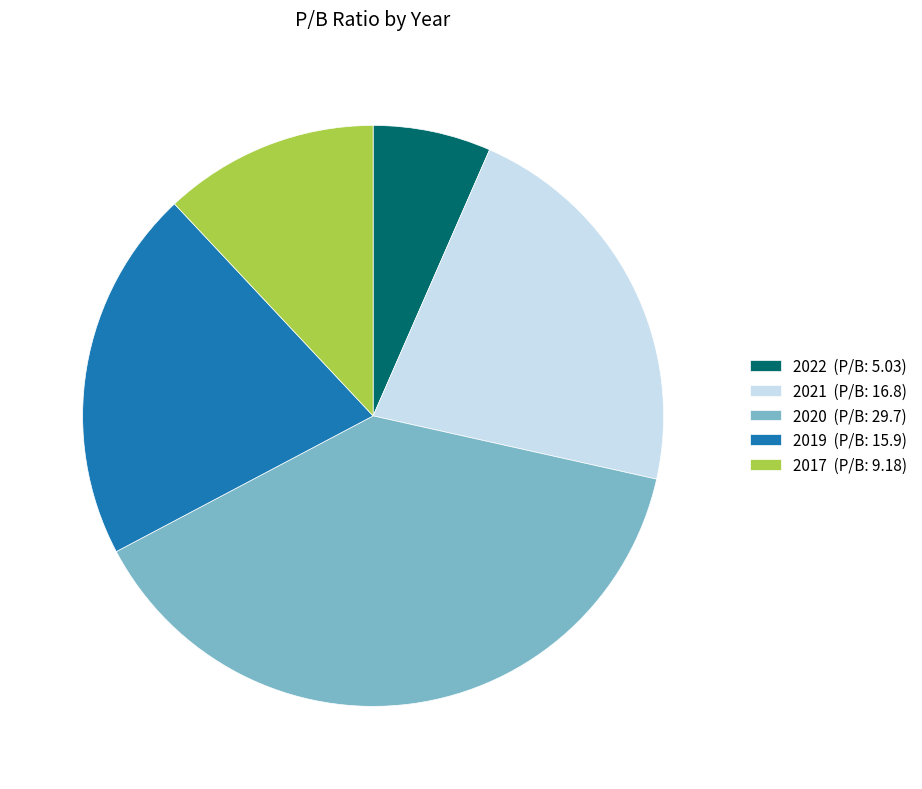

The 2020 (P/B: 29.7) slice represents 47% of the pie. True or false?

False